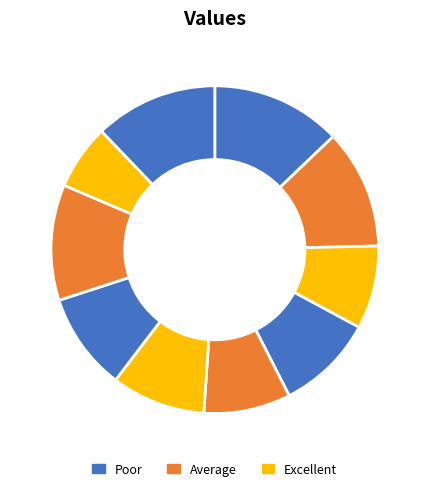

Count the number of slices in the pie.

10